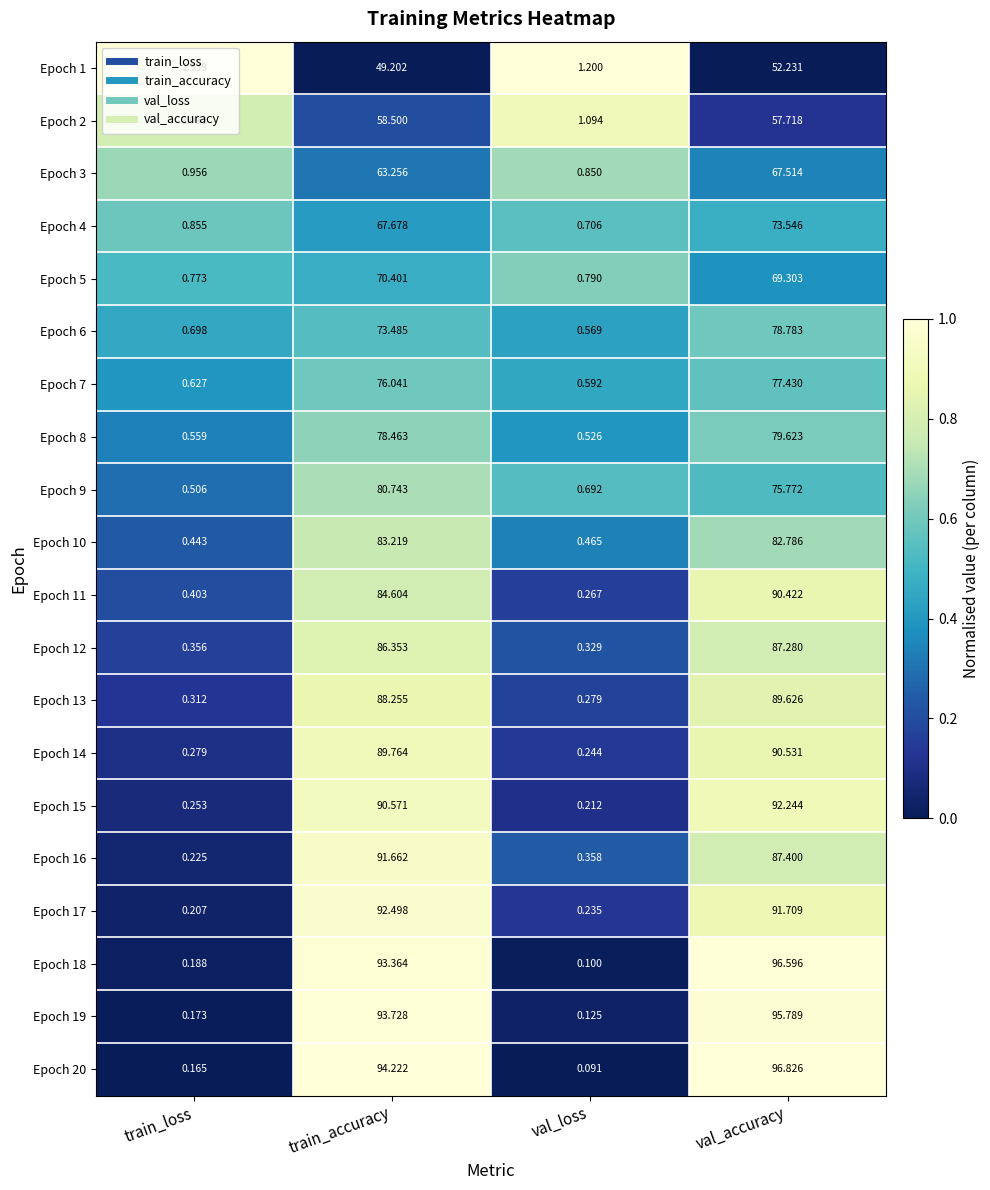

Which series has the largest range (max minus min)?

Epoch 20